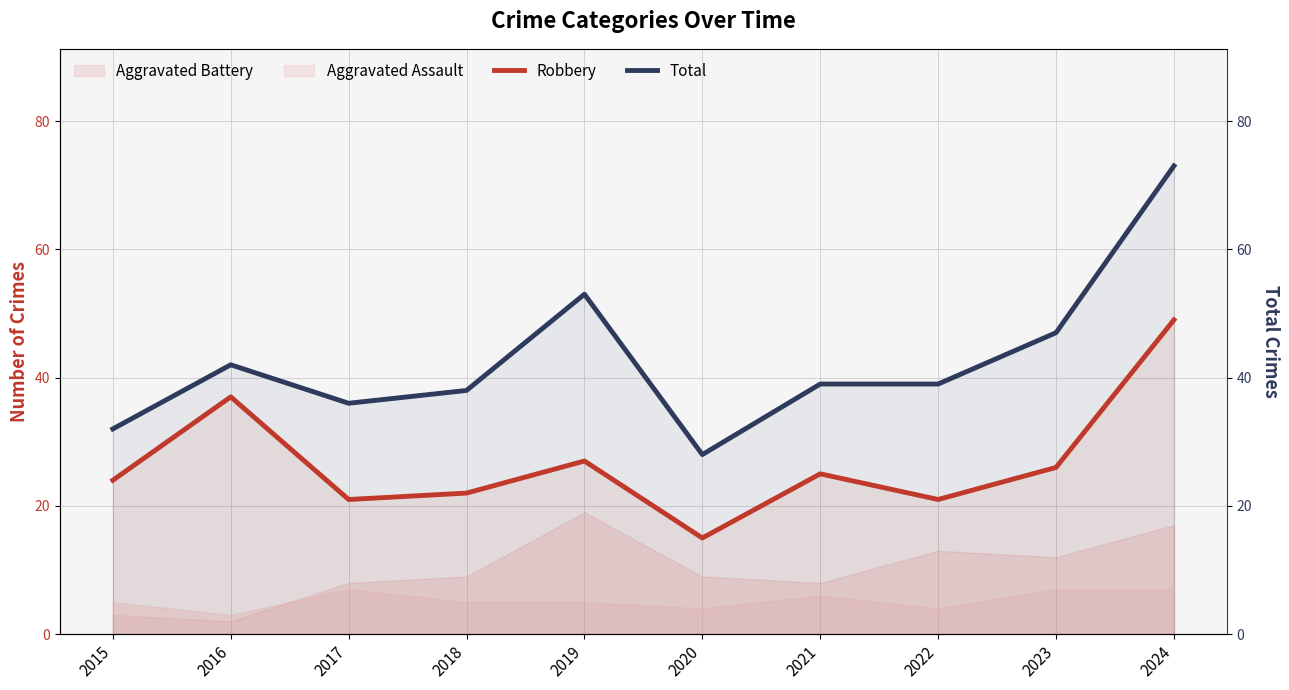

At which label is Robbery closest to 32?

2016